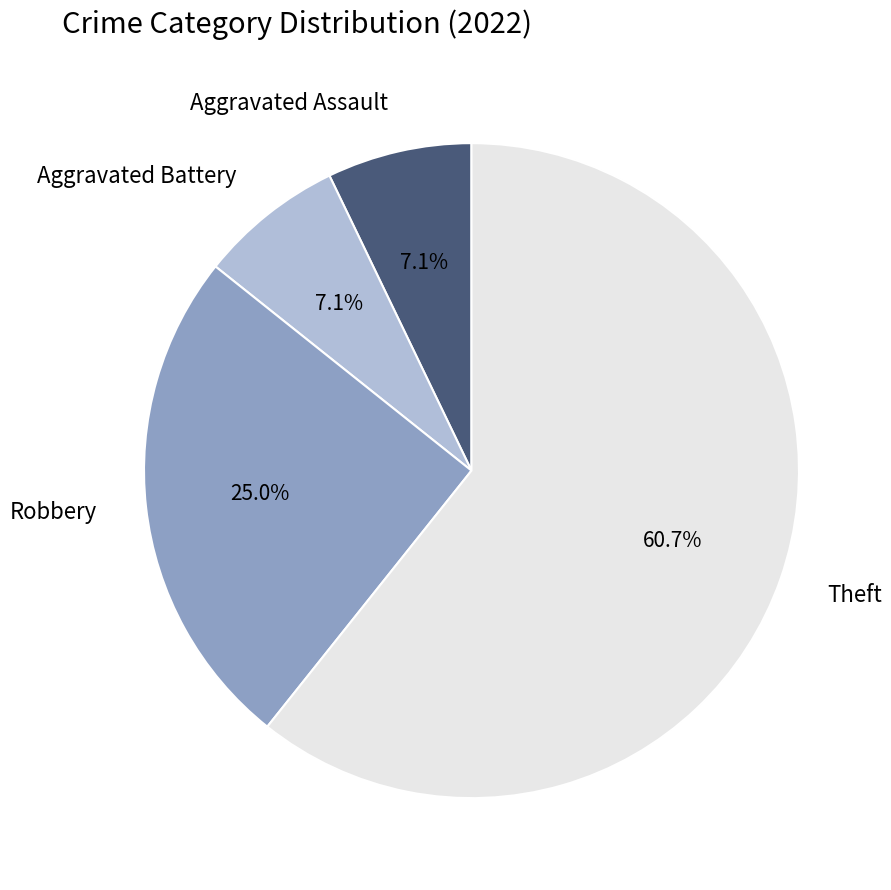

Does any single category account for the majority?

Yes